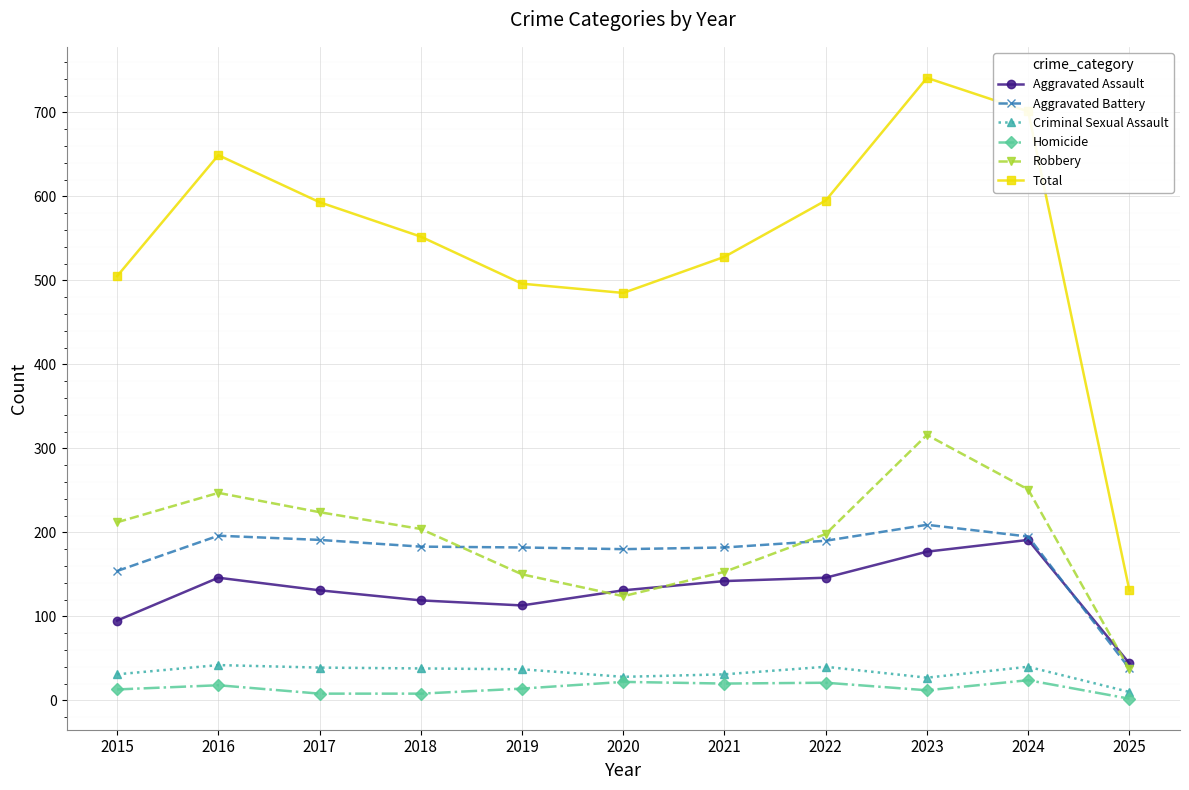

What is the spread (max minus min) of values at 2016?

631